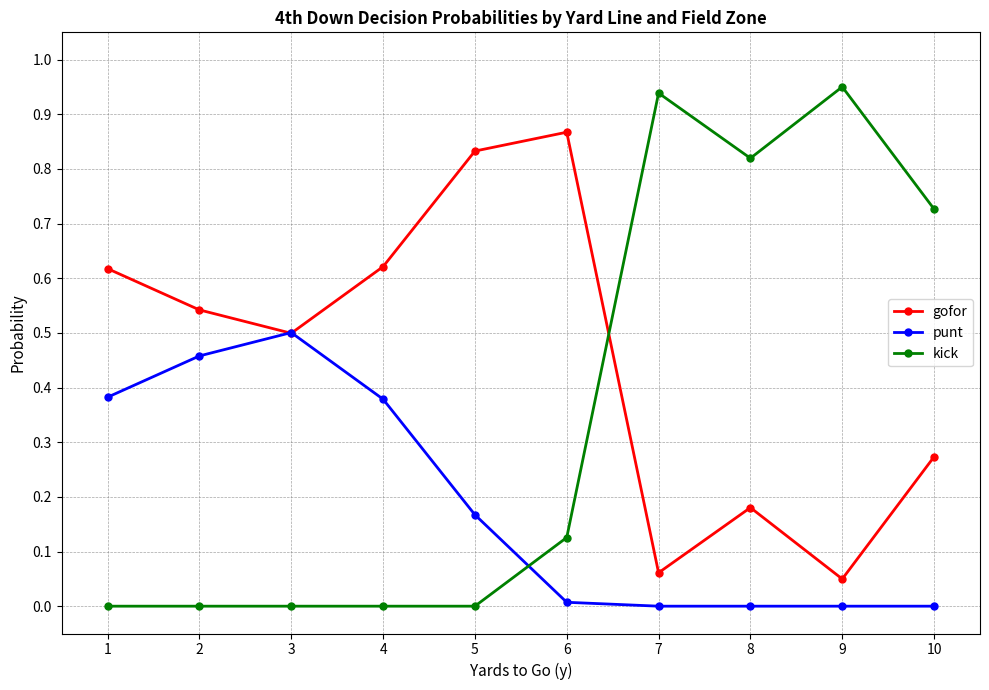

At how many categories does at least one series exceed 0?

10